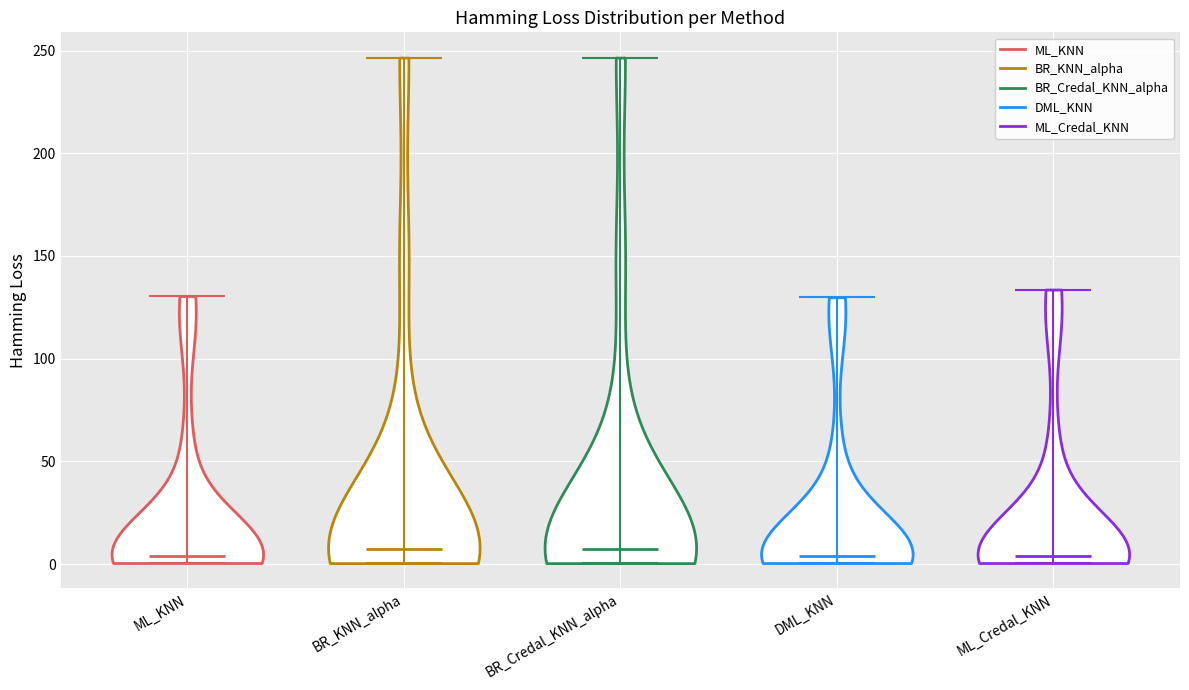

What is the lowest point the violin for ML_Credal_KNN reaches on the y-axis? The values are not printed on the chart, so give them approximately, as read against the axis.

0